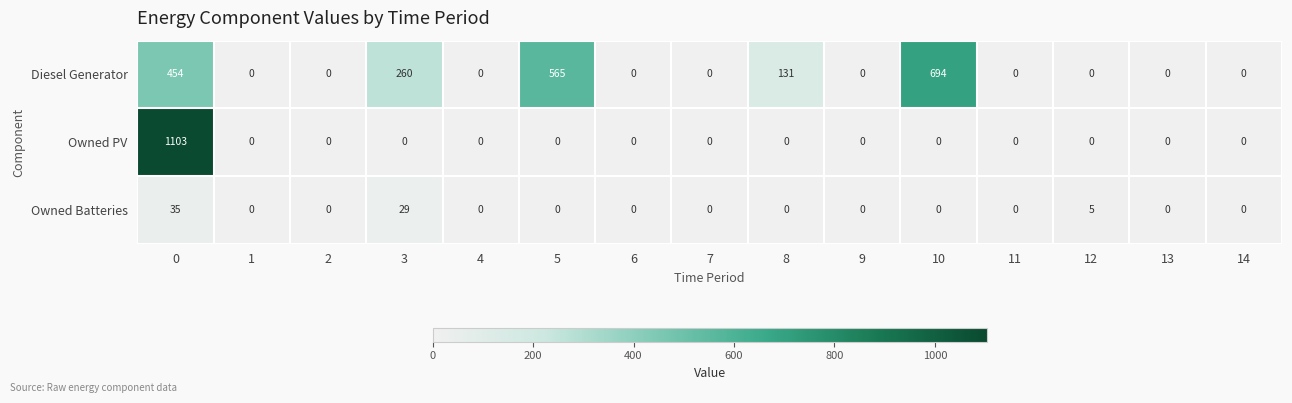

Which series changed the most between 0 and 4?

Owned PV